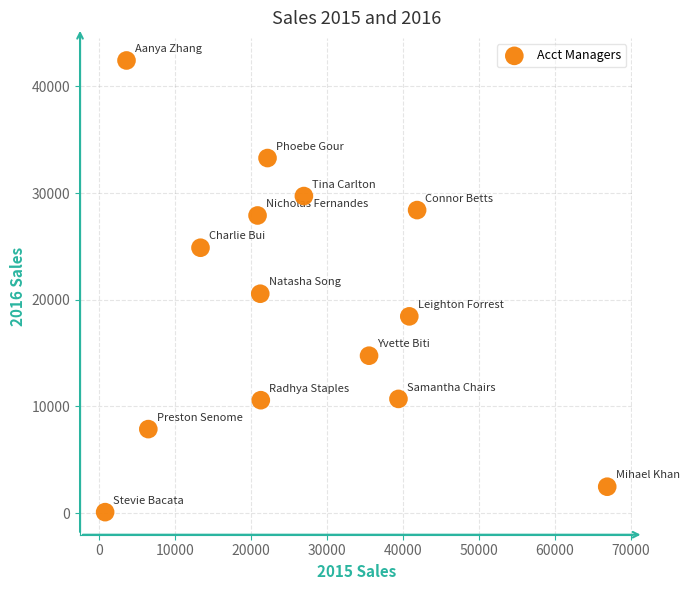

What is the range of Y values (max minus min)?

42333.8